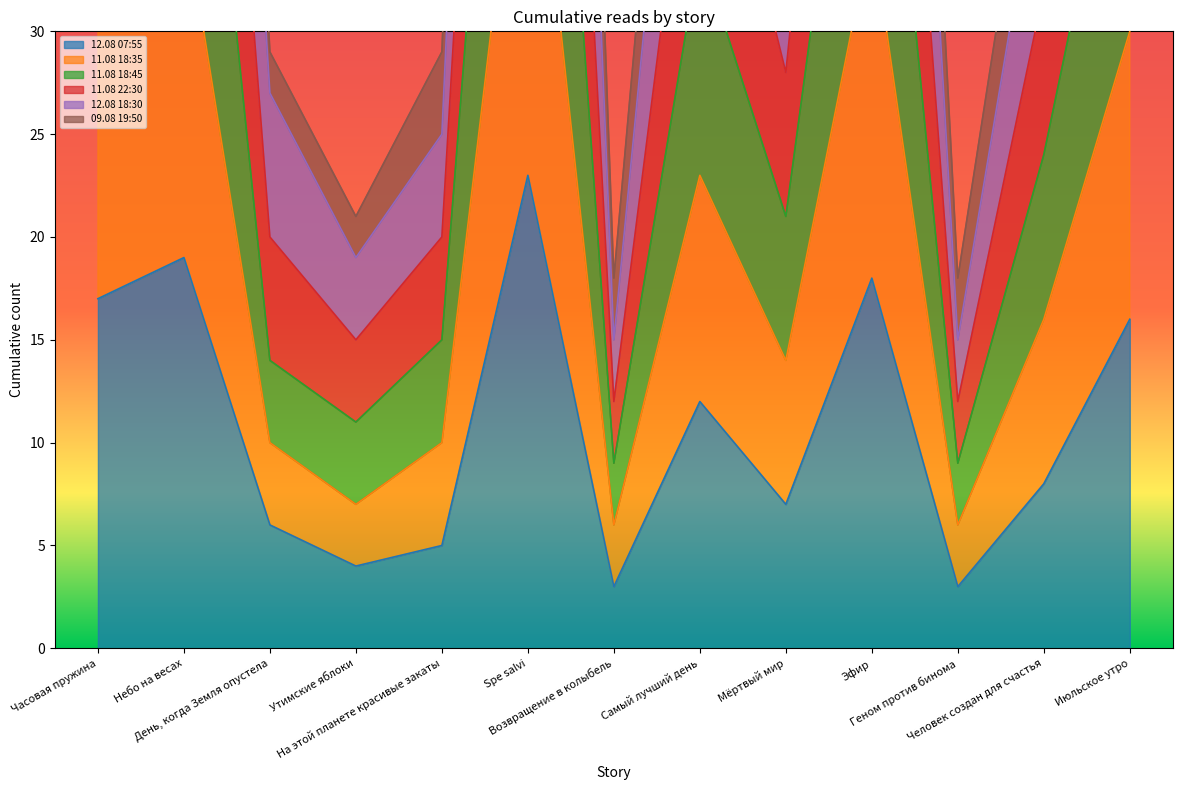

What is the label of the 4th point from the left?

Утимские яблоки